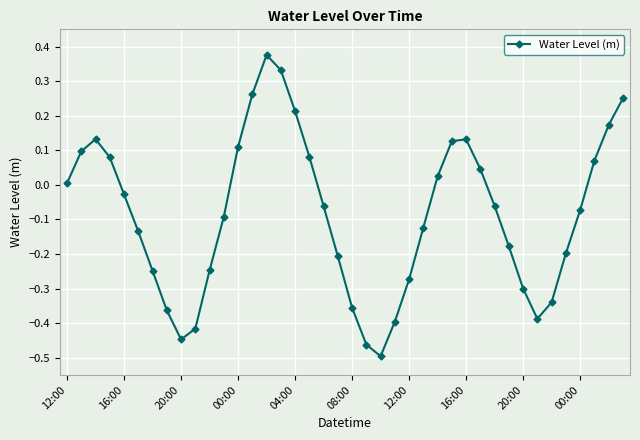

How many points are higher than both their immediate neighbors (excluding endpoints)?

3